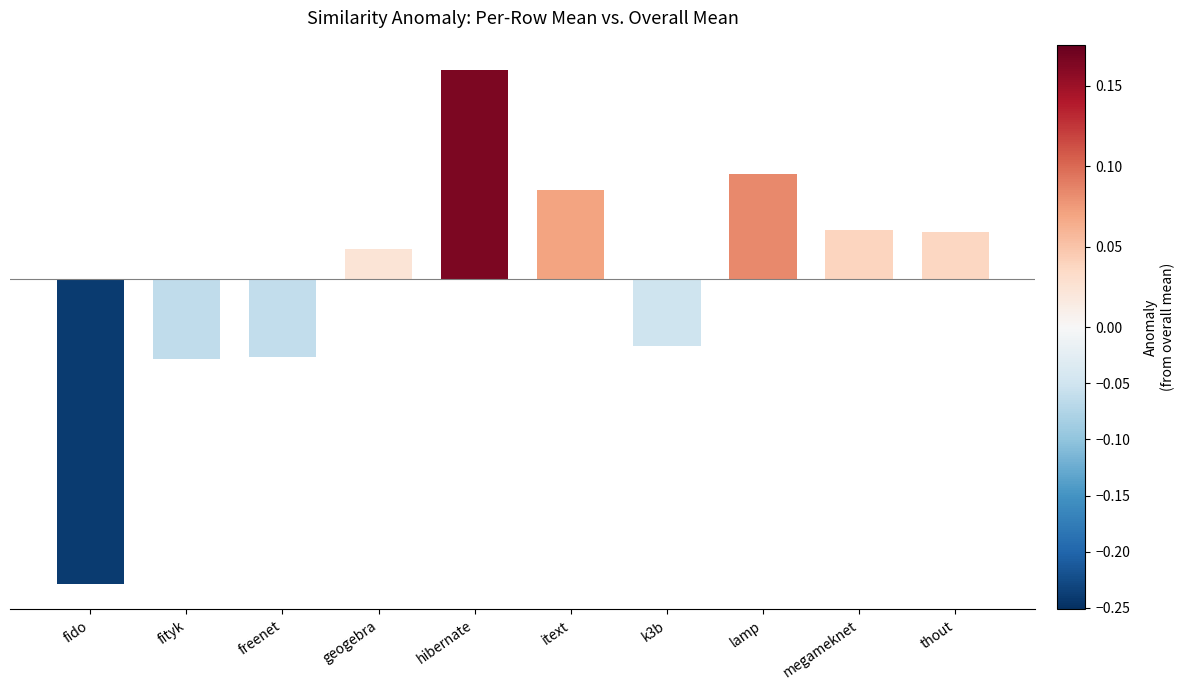

Rank the categories by value from highest to lowest.

hibernate, lamp, itext, megameknet, thout, geogebra, k3b, freenet, fityk, fido